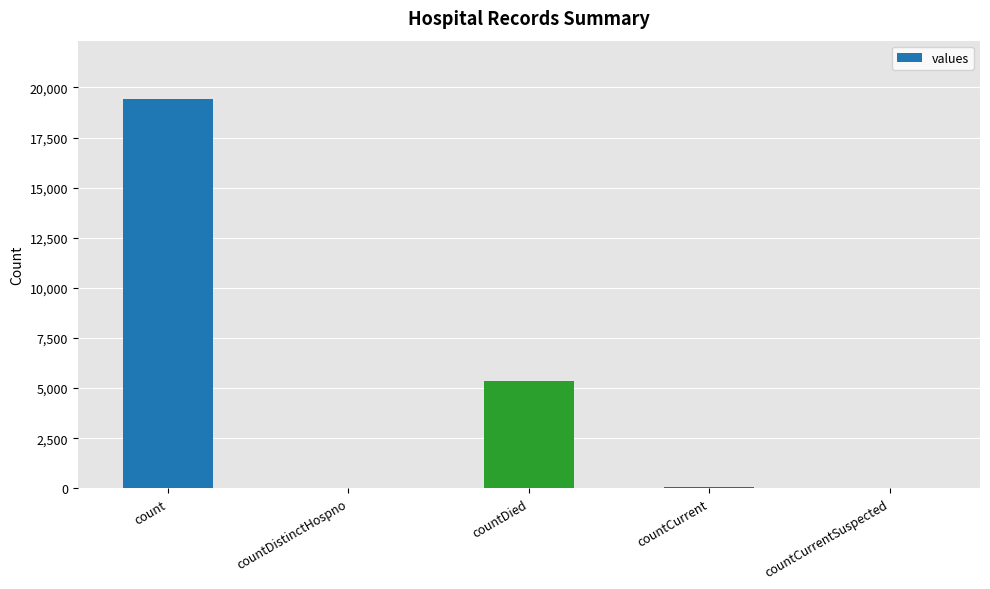

Between countCurrent and count, which is larger?

count